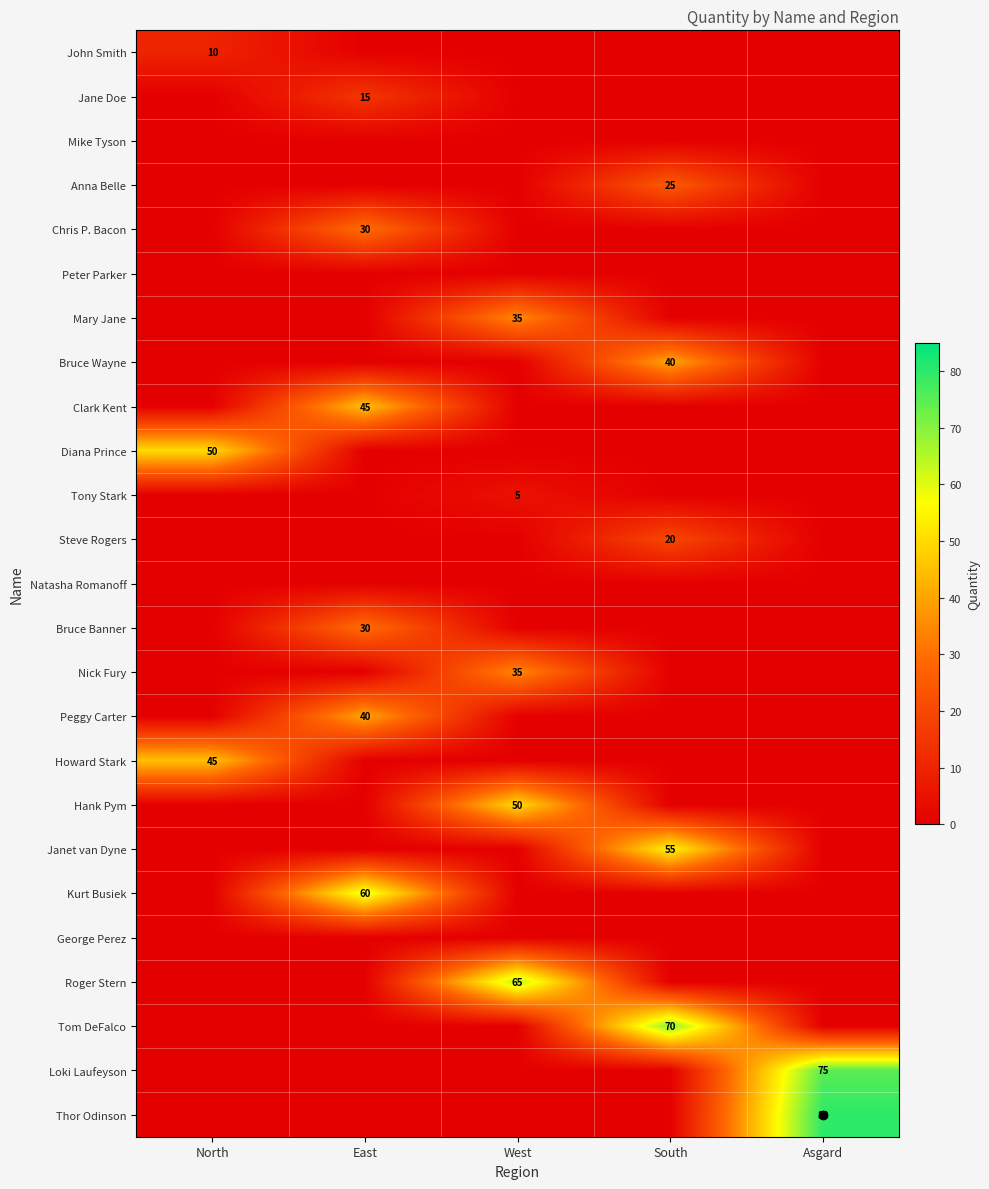

What is the spread (max minus min) of values at East?

60